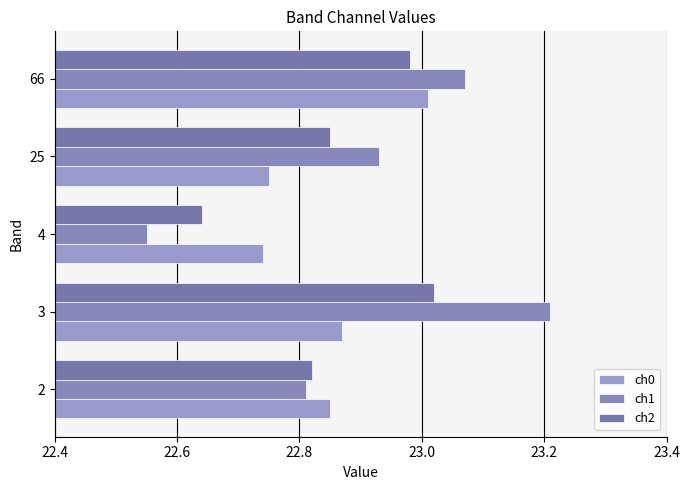

List the series in order of their peak value, lowest first.

ch0, ch2, ch1